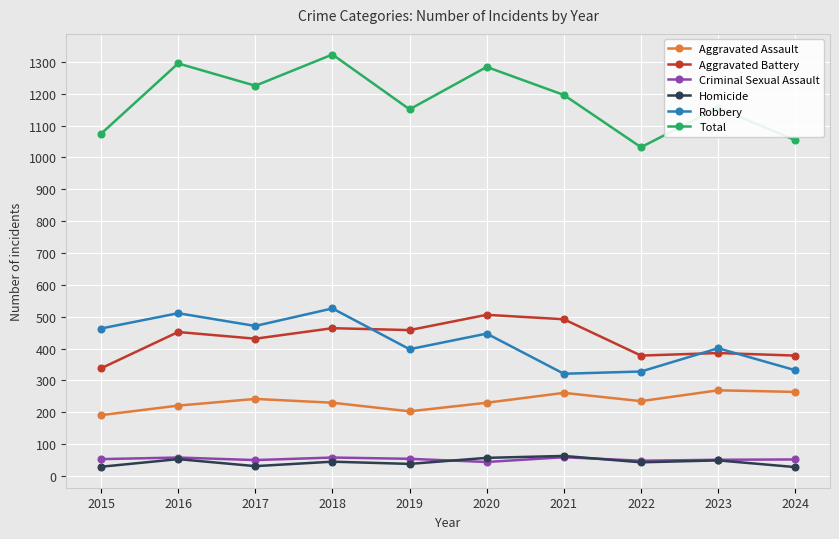

What is the difference between the highest and lowest values at 2018?

1278